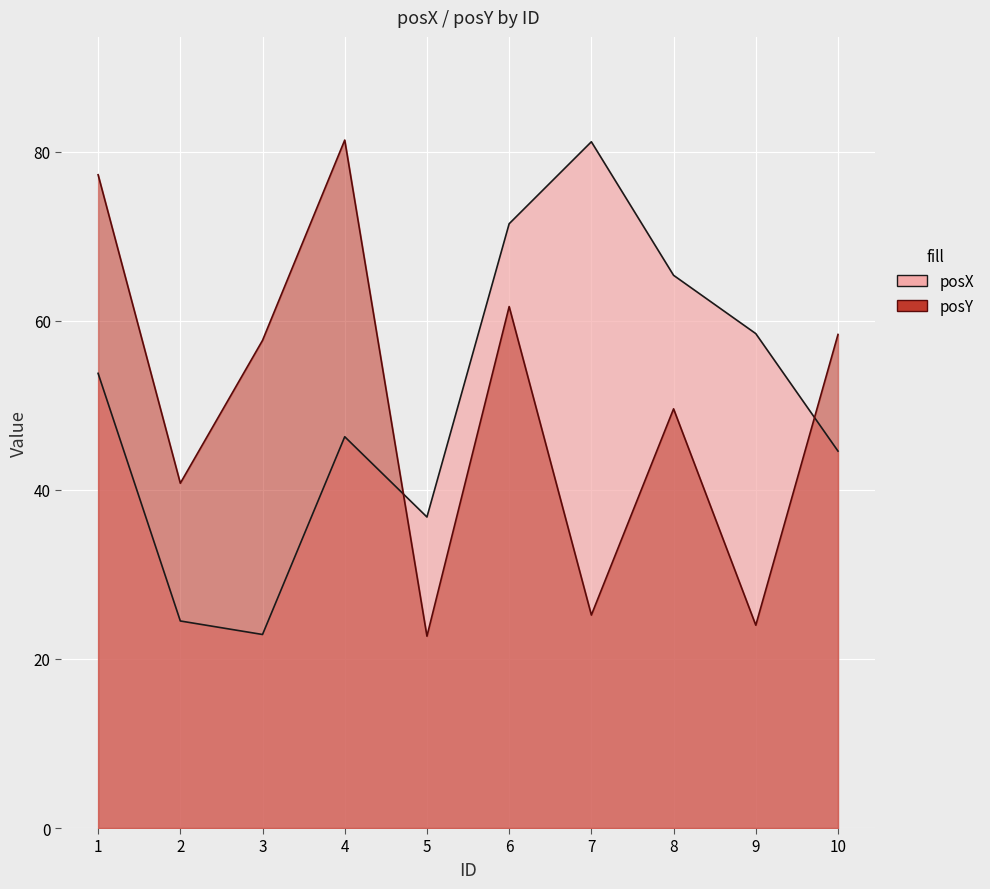

Which series ends up on top after the final intersection of posY and posX?

posY